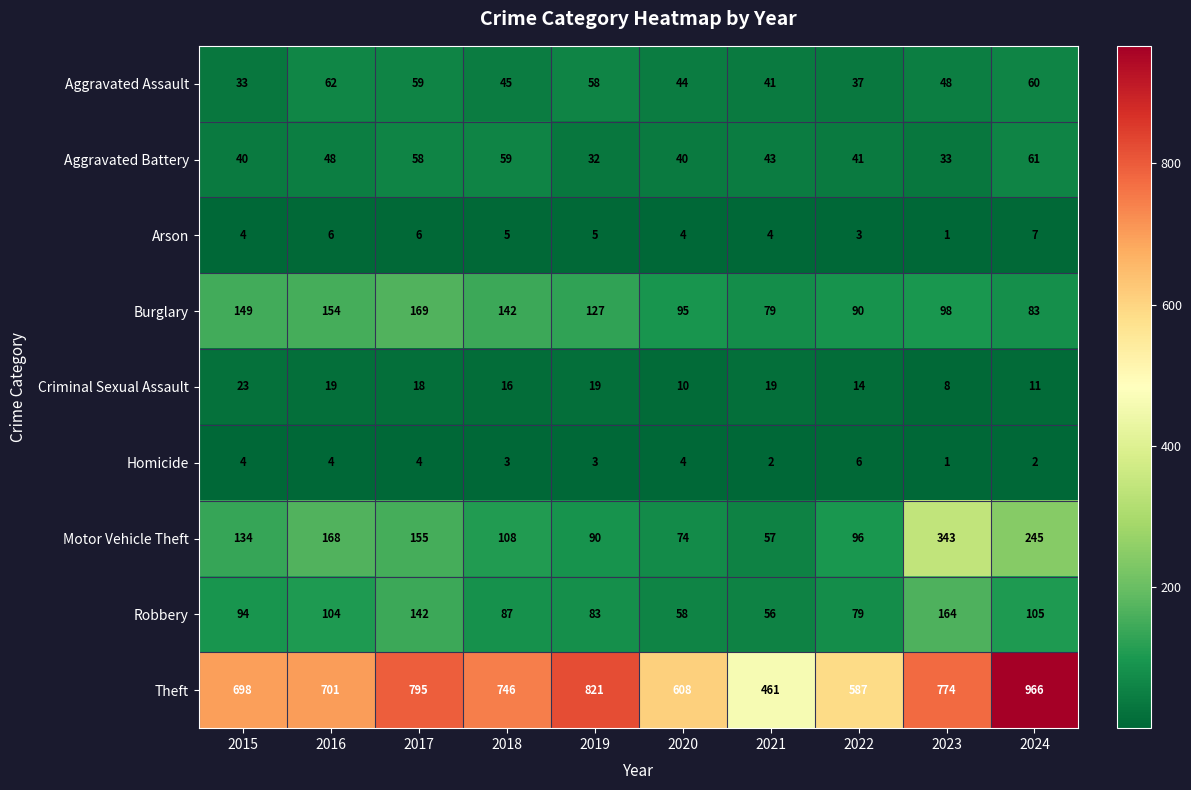

How many series are shown in this chart?

9